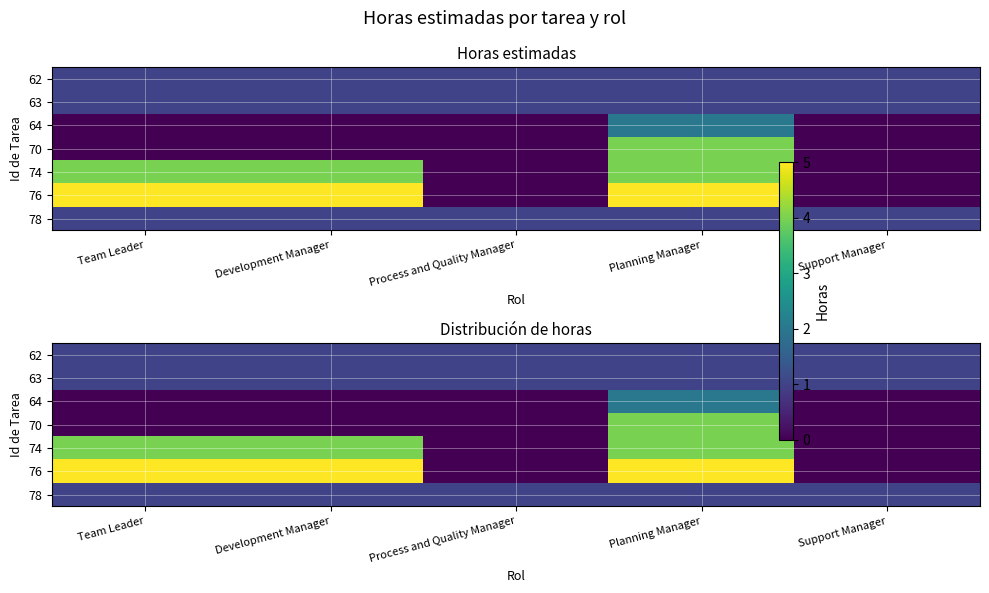

What is the sum of the 74 values at Process and Quality Manager and Planning Manager?

4